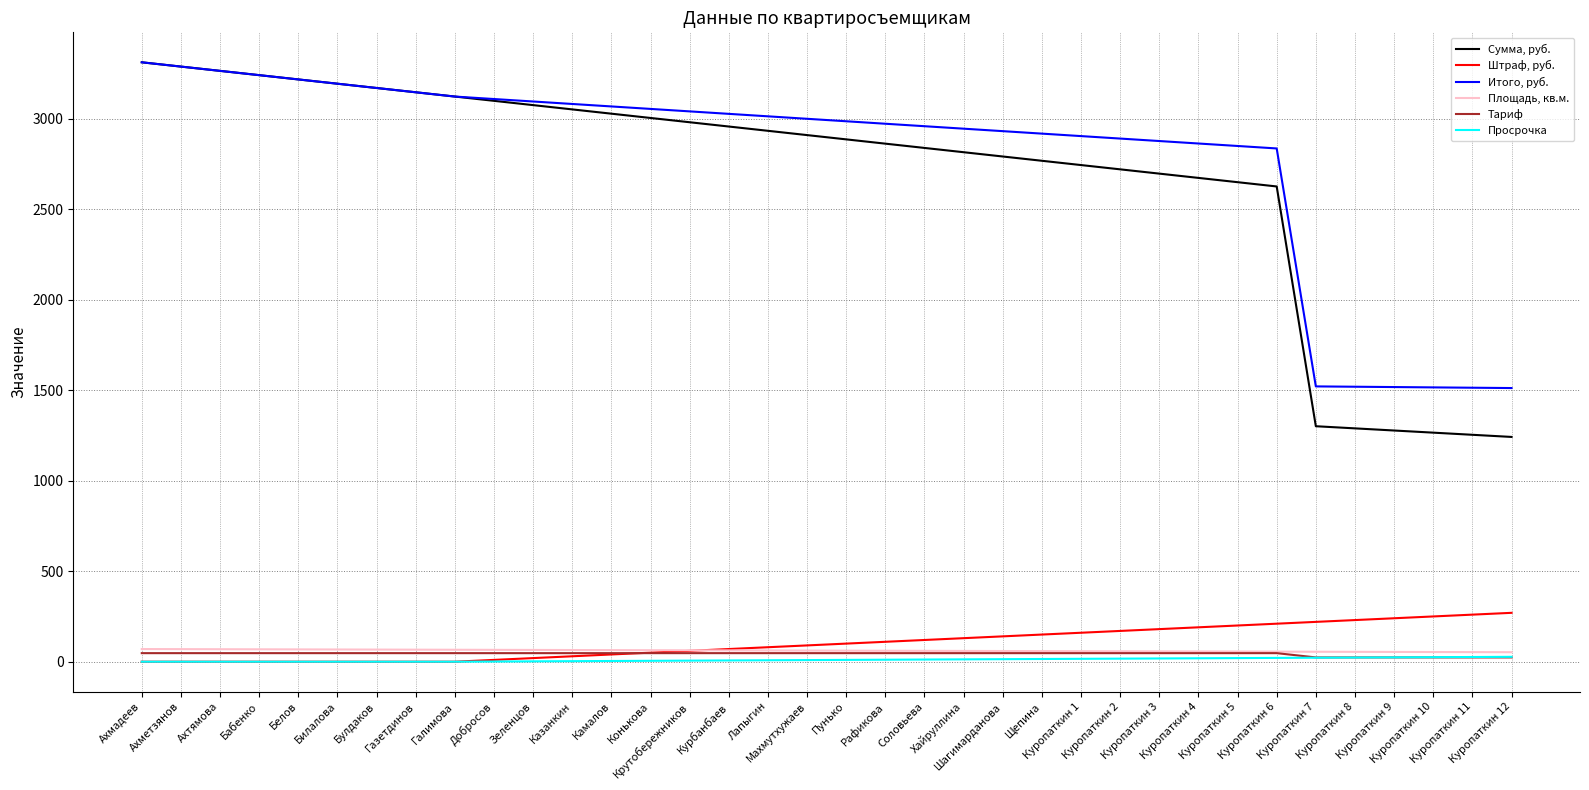

Does the chart have visible grid lines?

Yes